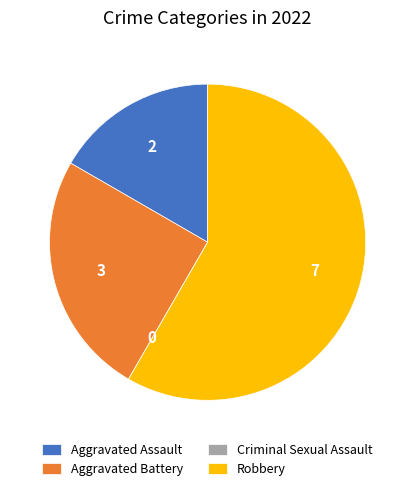

Is it true that Robbery is 73% of the pie?

False